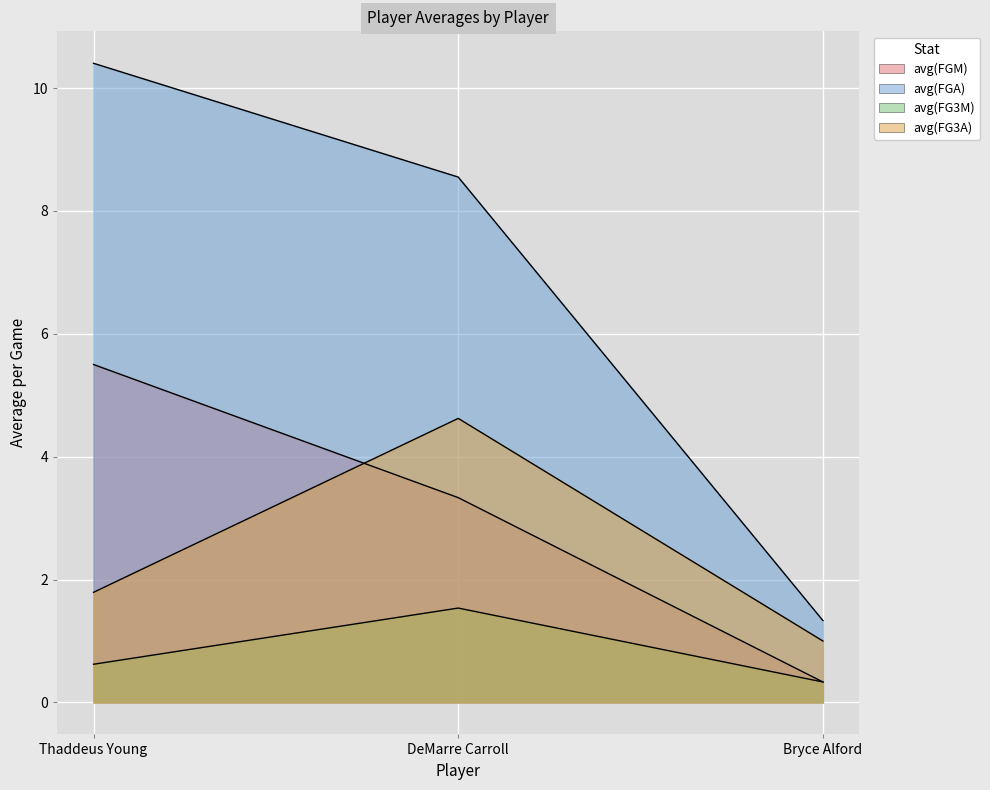

Which category has the lowest value in the avg(FGM) series?

Bryce Alford